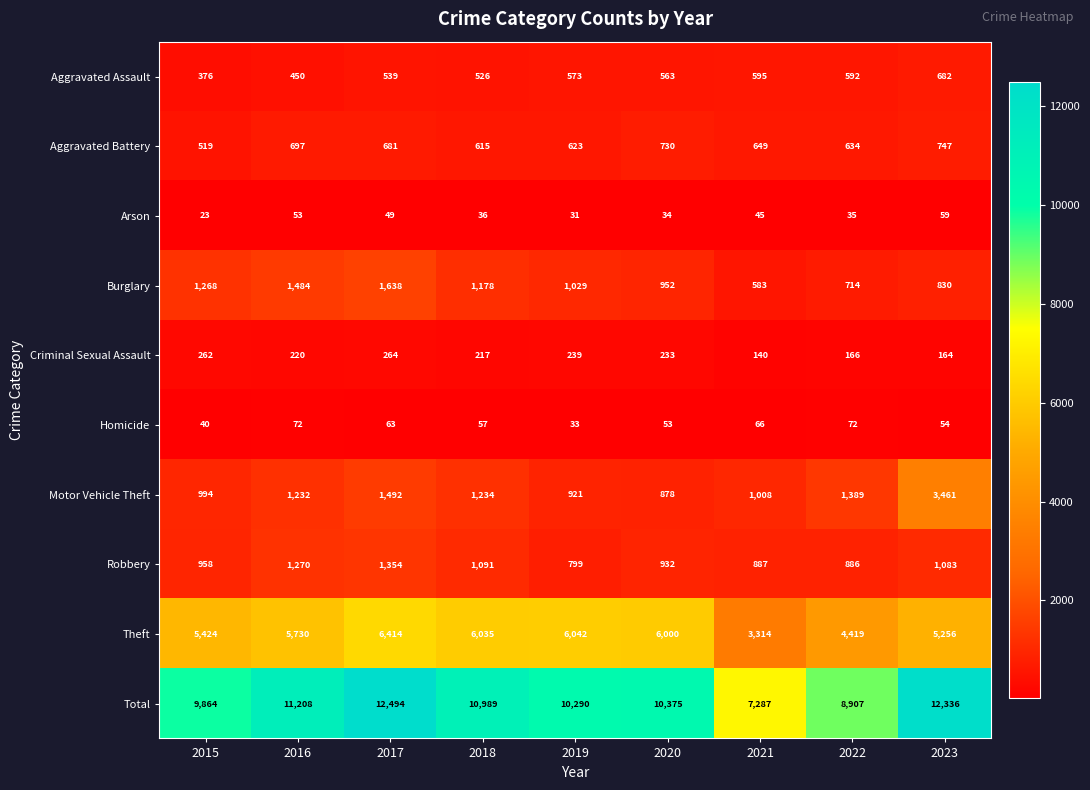

How many distinct data groups are displayed?

10